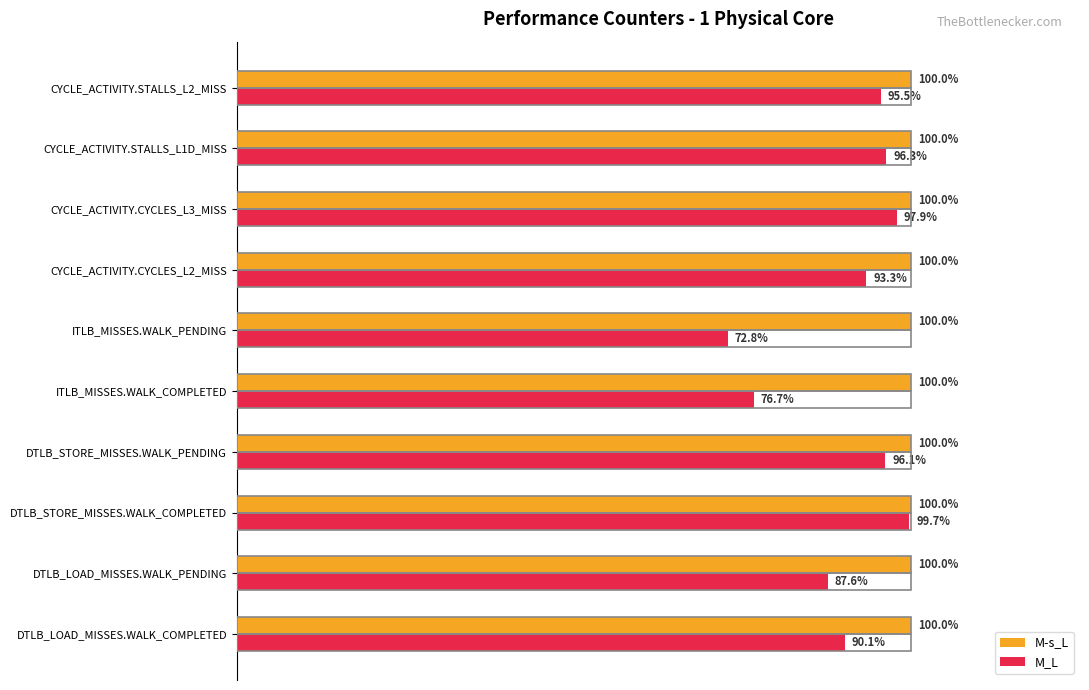

What are all the series names shown in the legend?

M-s_L, M_L